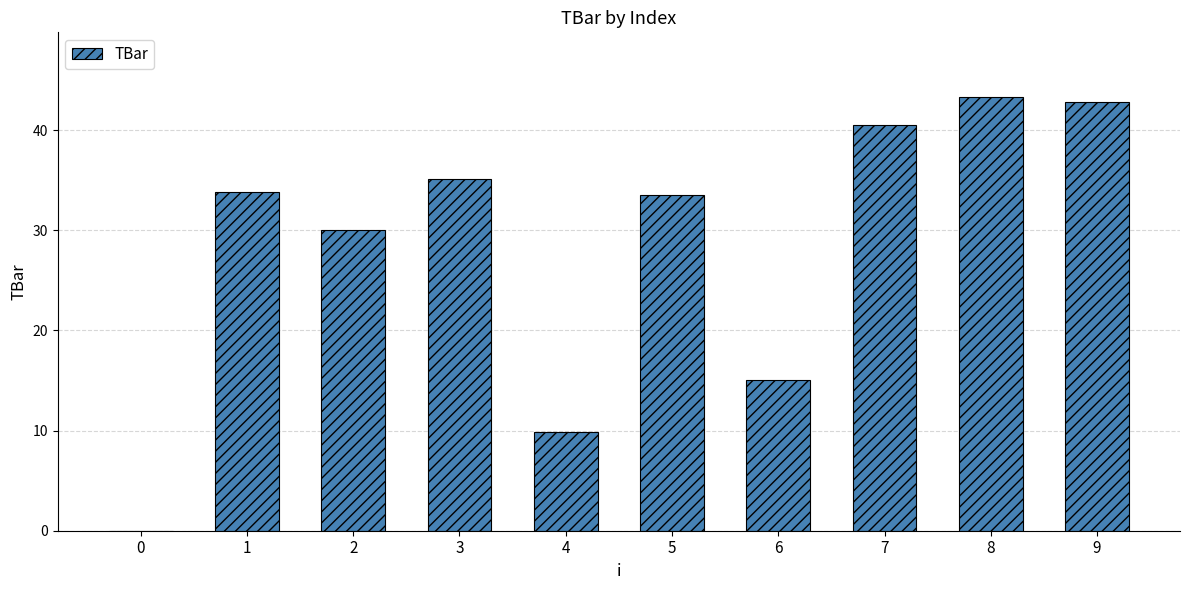

What is the sum of all values?

284.0